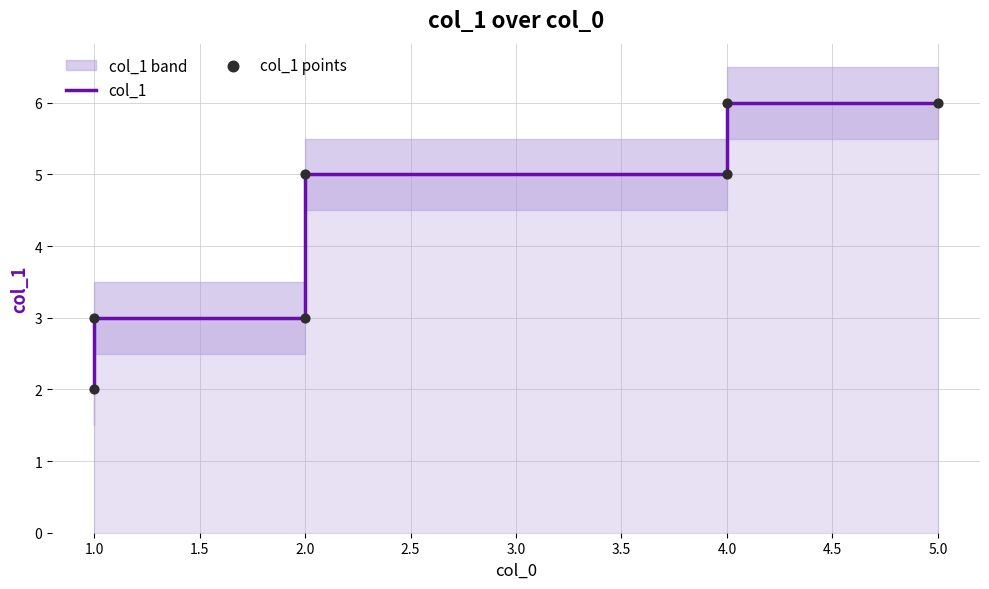

Which series has the widest spread of Y values?

col_1